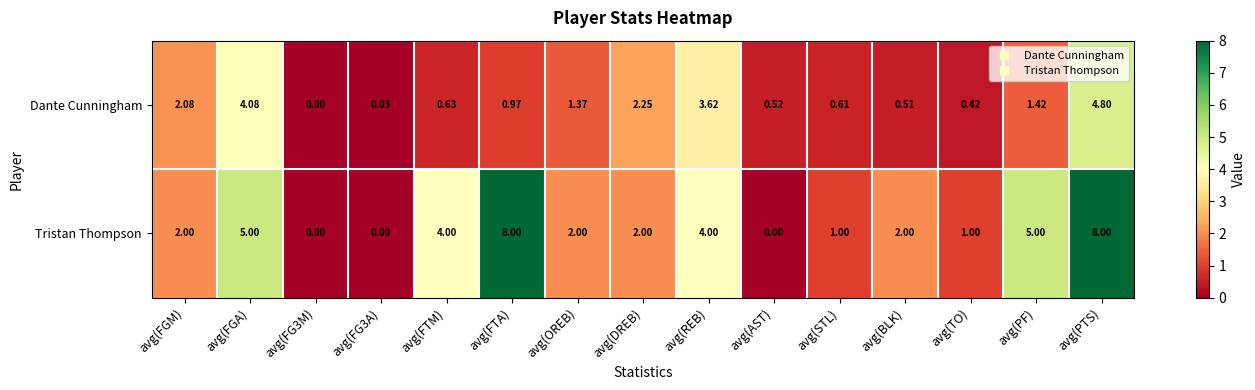

At avg(BLK), list the series in order from largest to smallest.

Tristan Thompson, Dante Cunningham